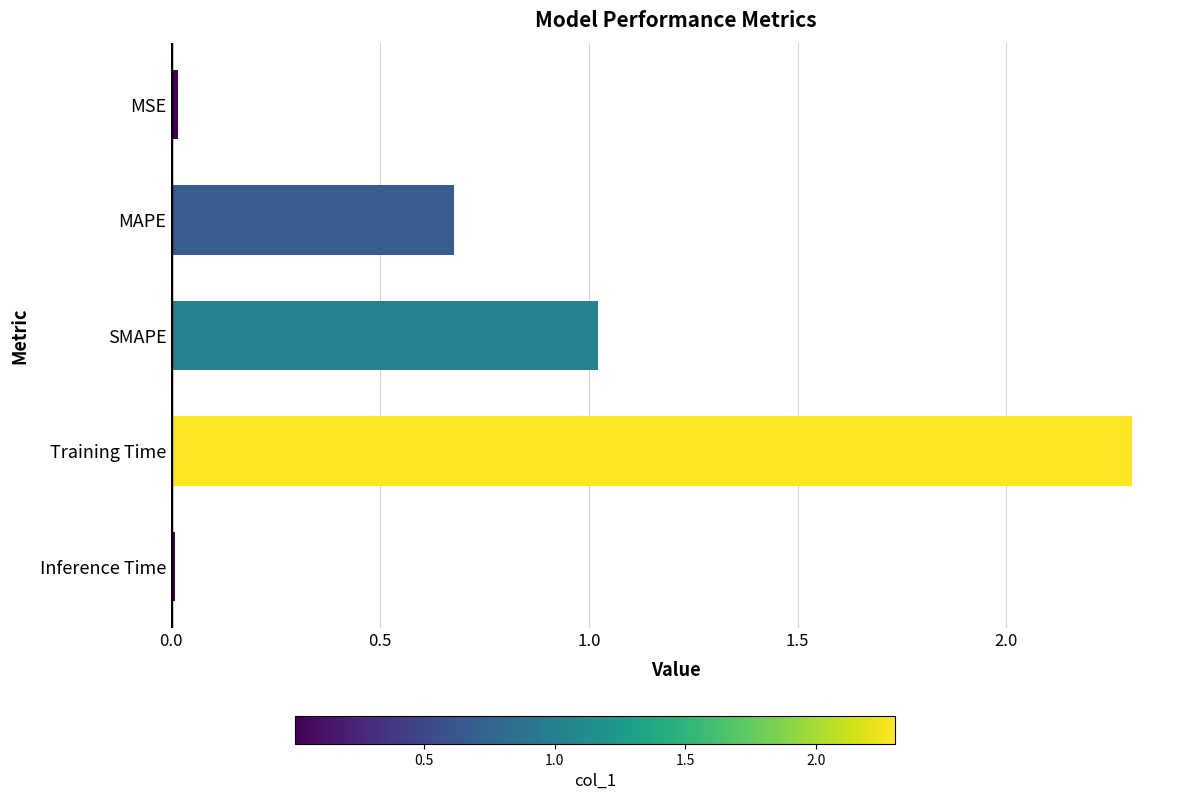

What is the difference between the maximum and minimum values?

2.3